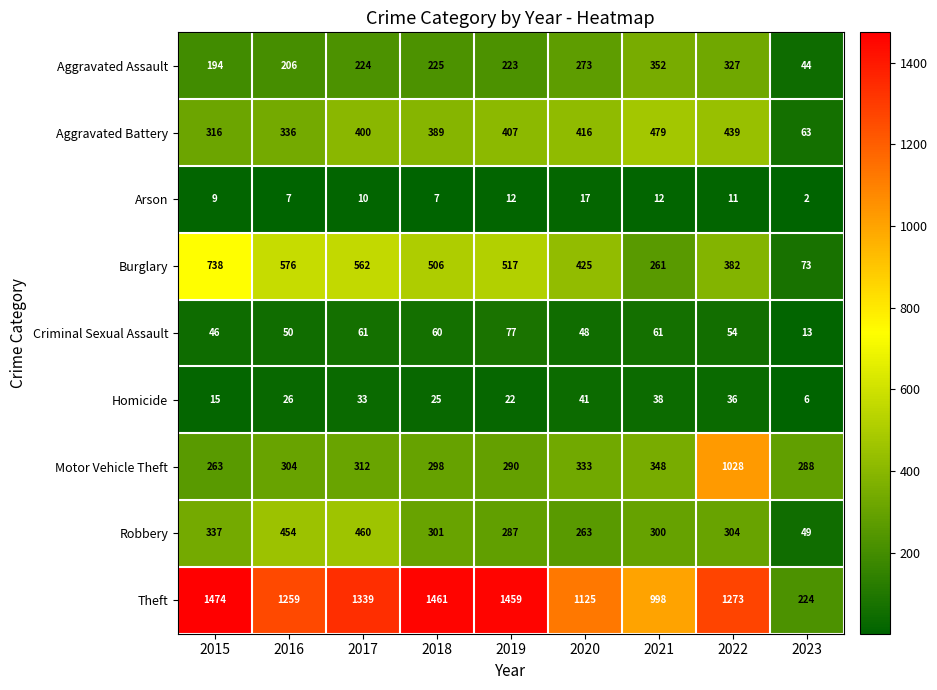

What is the total value across all series at 2016?

3218